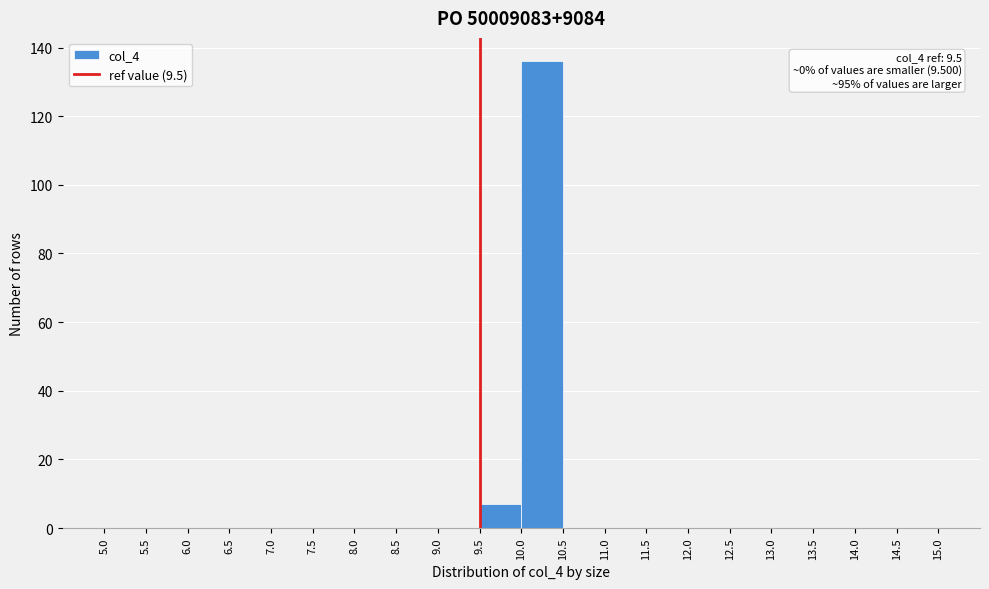

Over which range of the x-axis is the bar tallest?

10.0 to 10.5